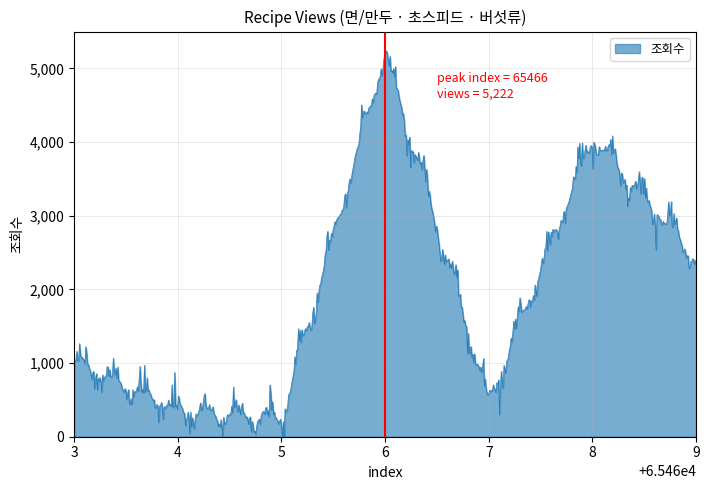

What is the maximum value shown in the chart?

5239.6